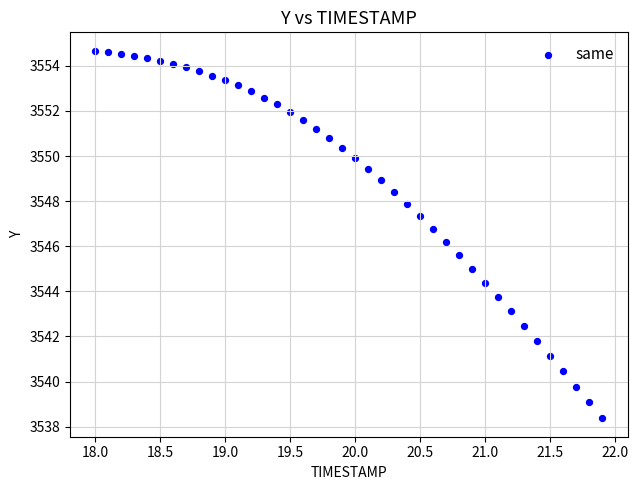

What Y value in the scatter plot is closest to 3546?

3546.2